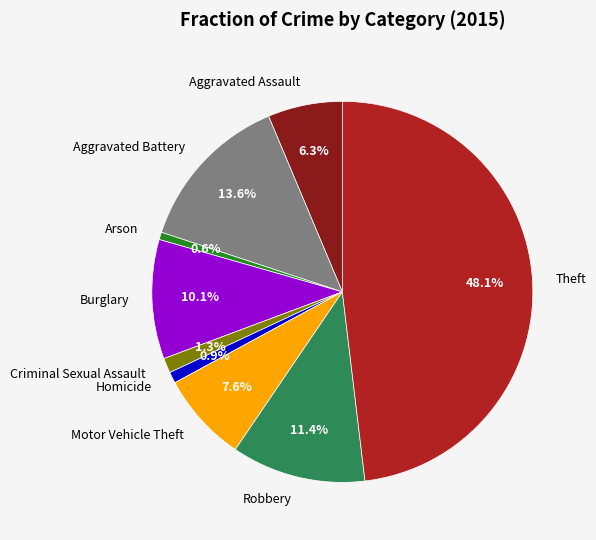

To the nearest percent, what percentage of the pie is Aggravated Assault?

6%